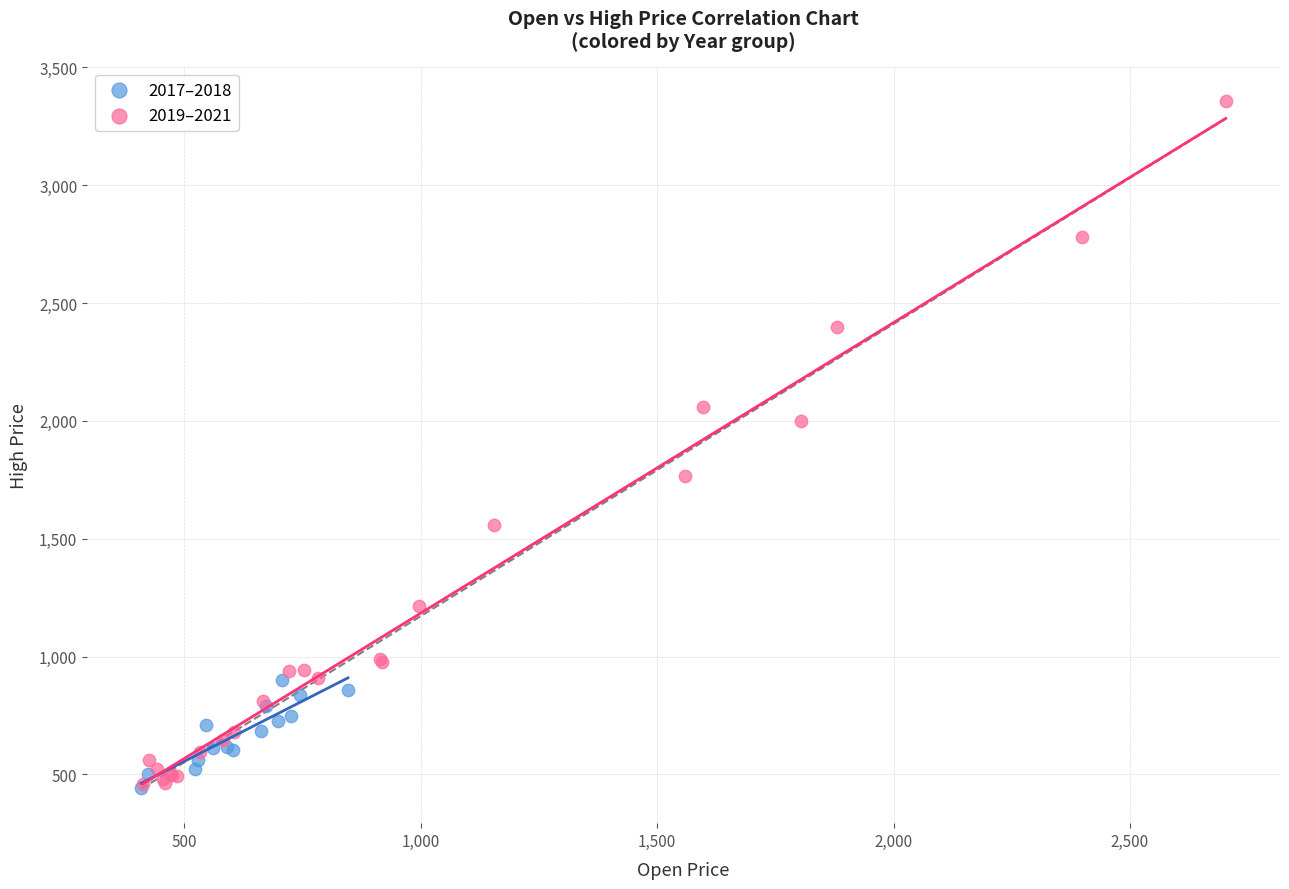

Which series has the largest Y range (max minus min)?

2019–2021